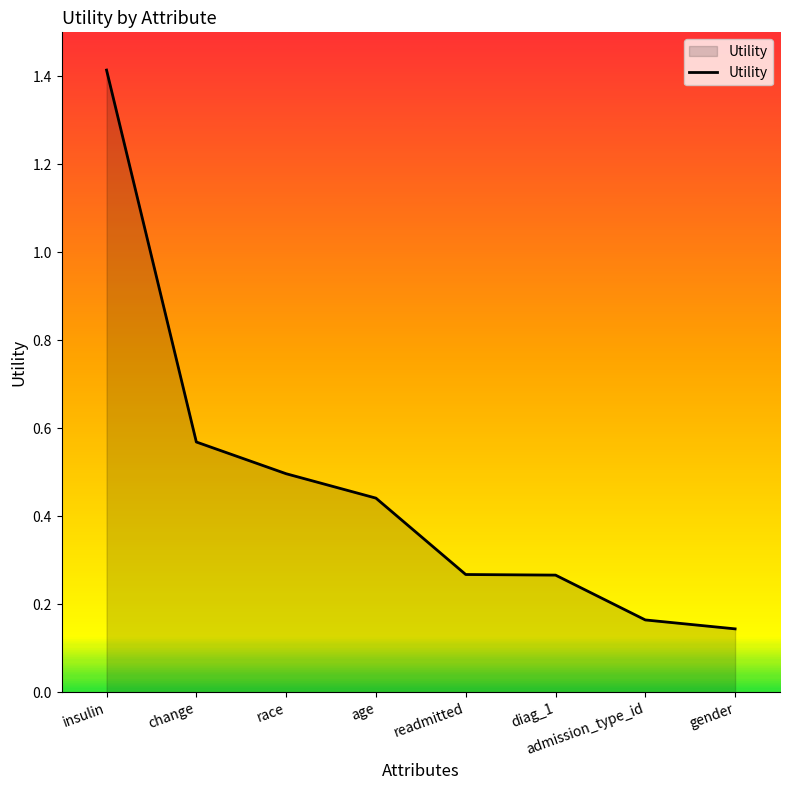

What position from the right is admission_type_id?

2